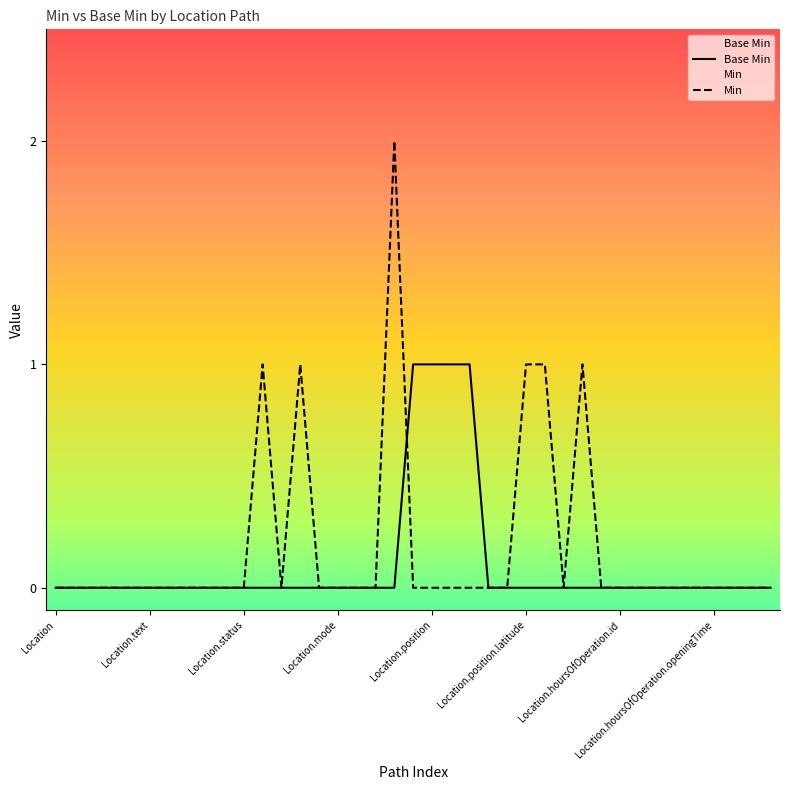

Count the values in the range 0 to 1.

39